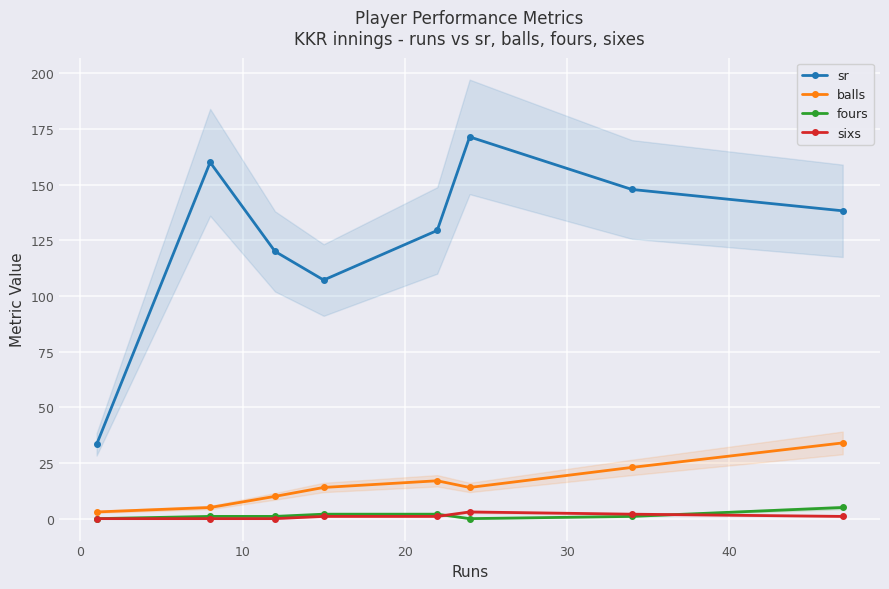

What is the maximum value for fours?

5.0